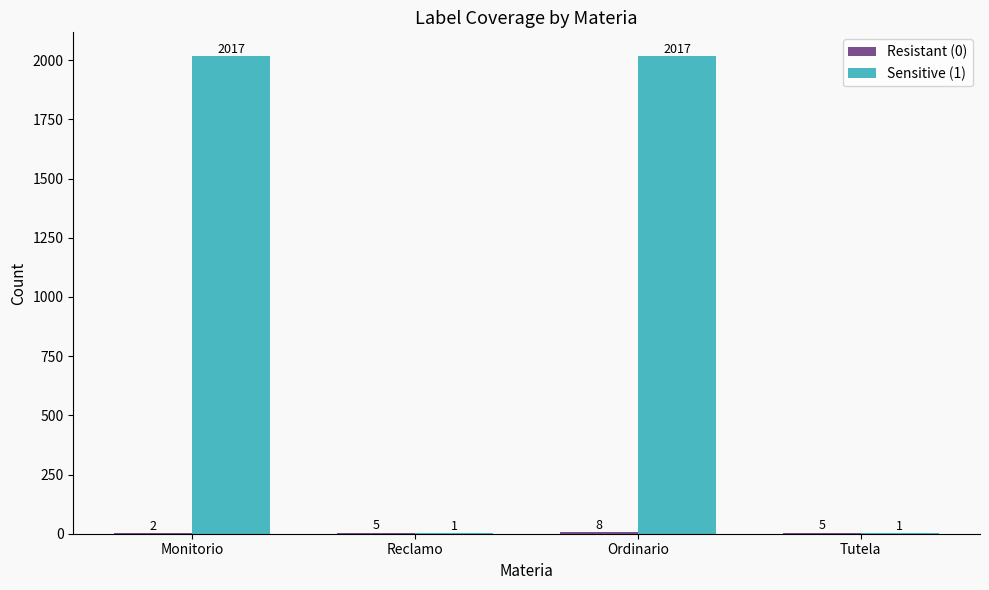

What is the maximum value shown in the chart?

2017